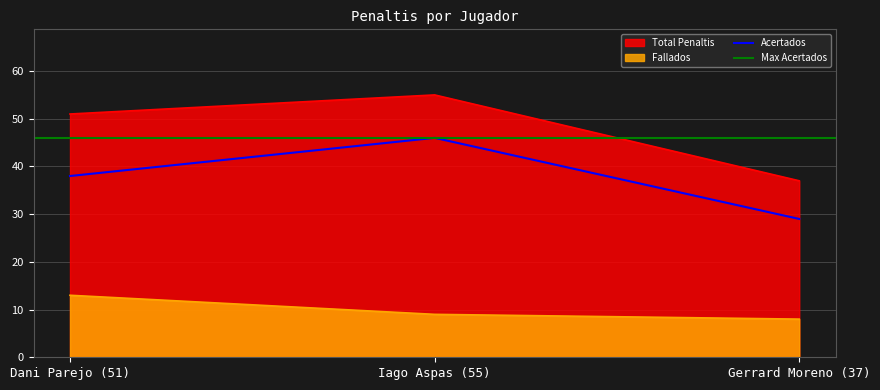

At which label does Fallados reach its peak?

Dani Parejo (51)